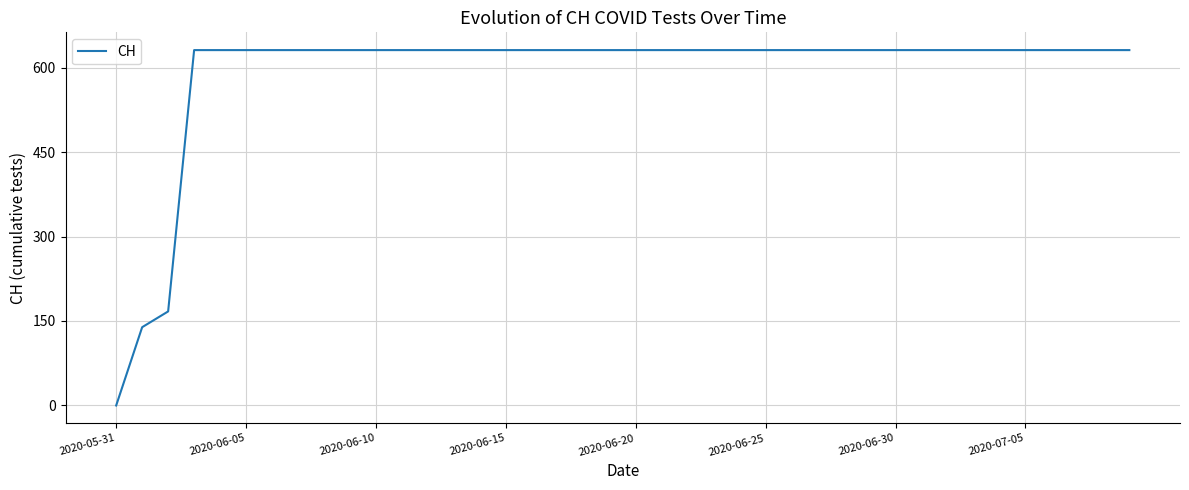

What is the greatest value displayed?

631